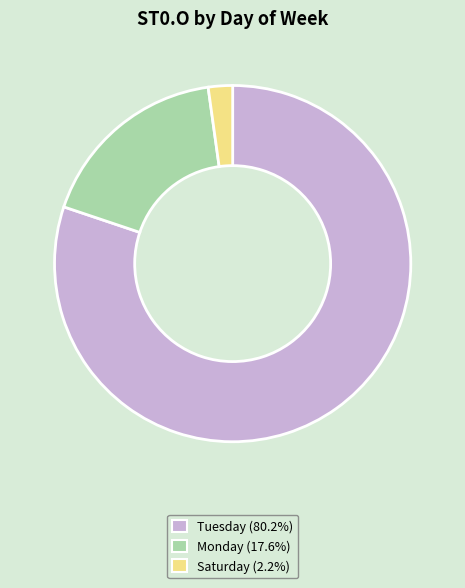

Is there any slice that represents more than half of the pie?

Yes